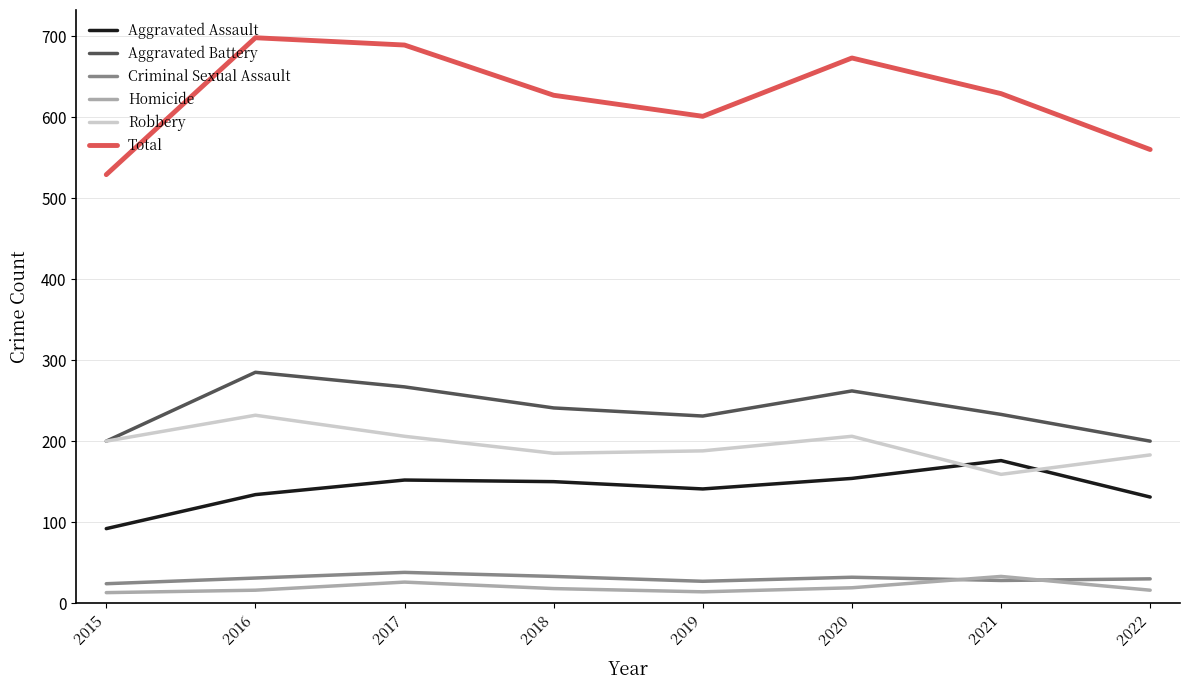

True or false: Criminal Sexual Assault and Total cross at least once.

False